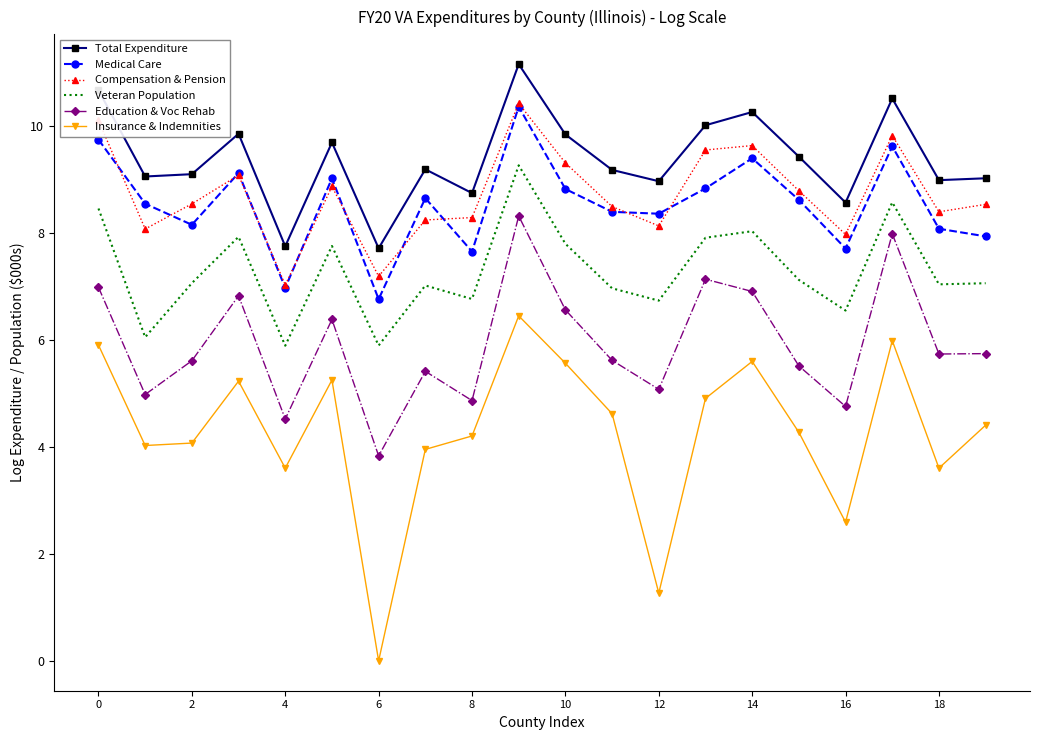

What is the minimum value for Medical Care?

6.8